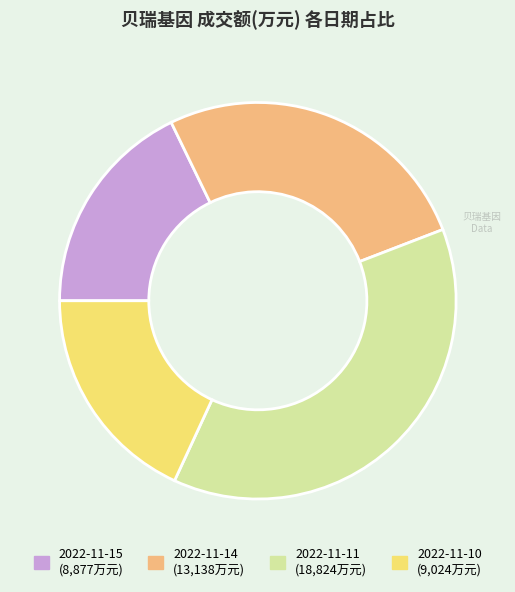

Is it true that 2022-11-15 is 13% of the pie?

False